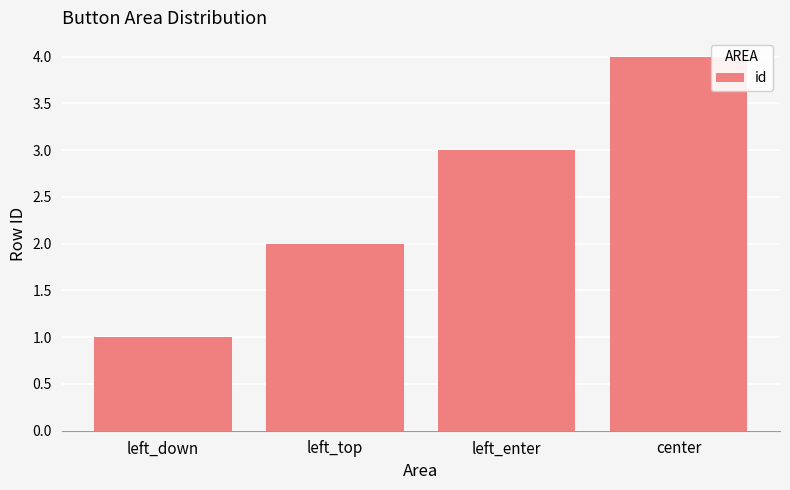

What is the value of the 3rd bar from the left?

3